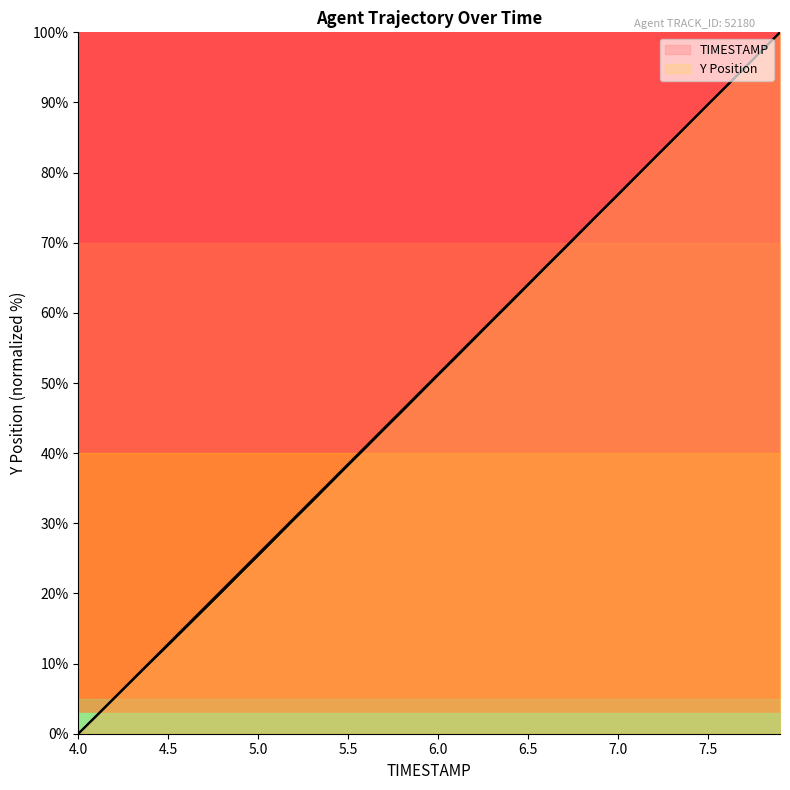

What is the sum of the Y values at 5.2 and 7.7?

125.4